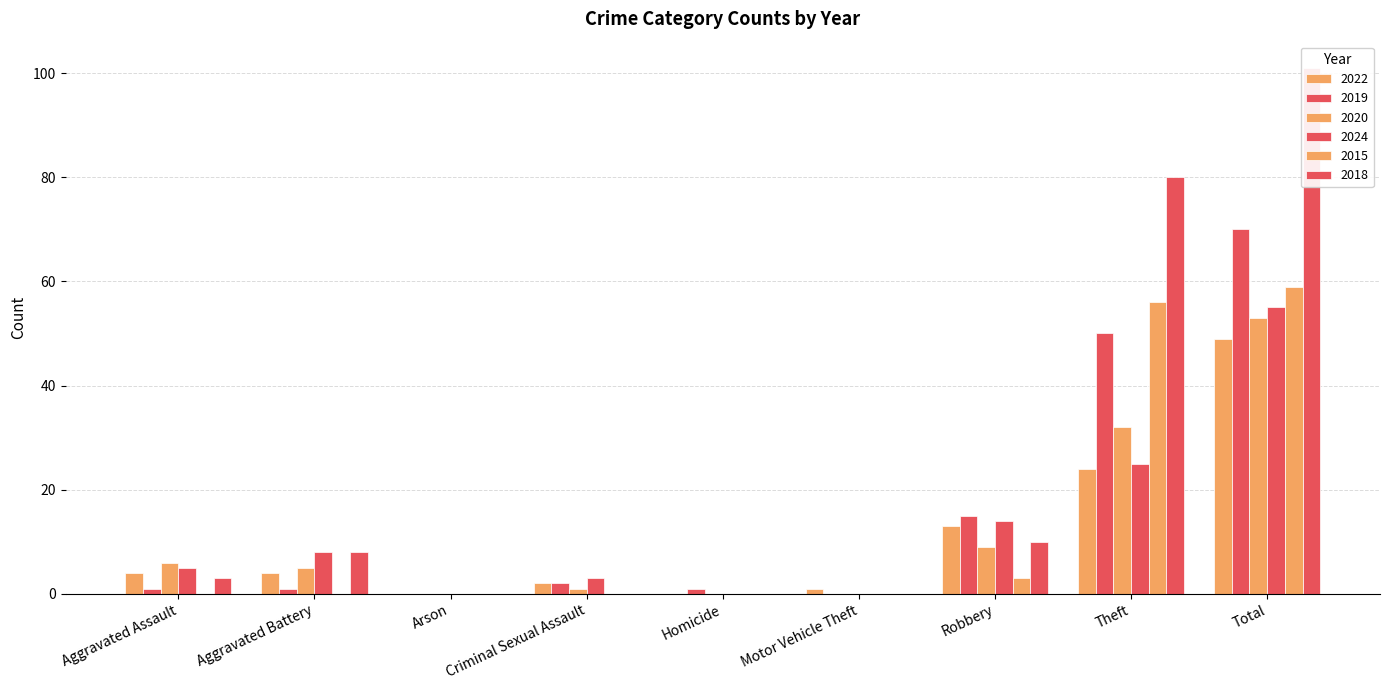

Which label corresponds to the largest value in the chart?

Total